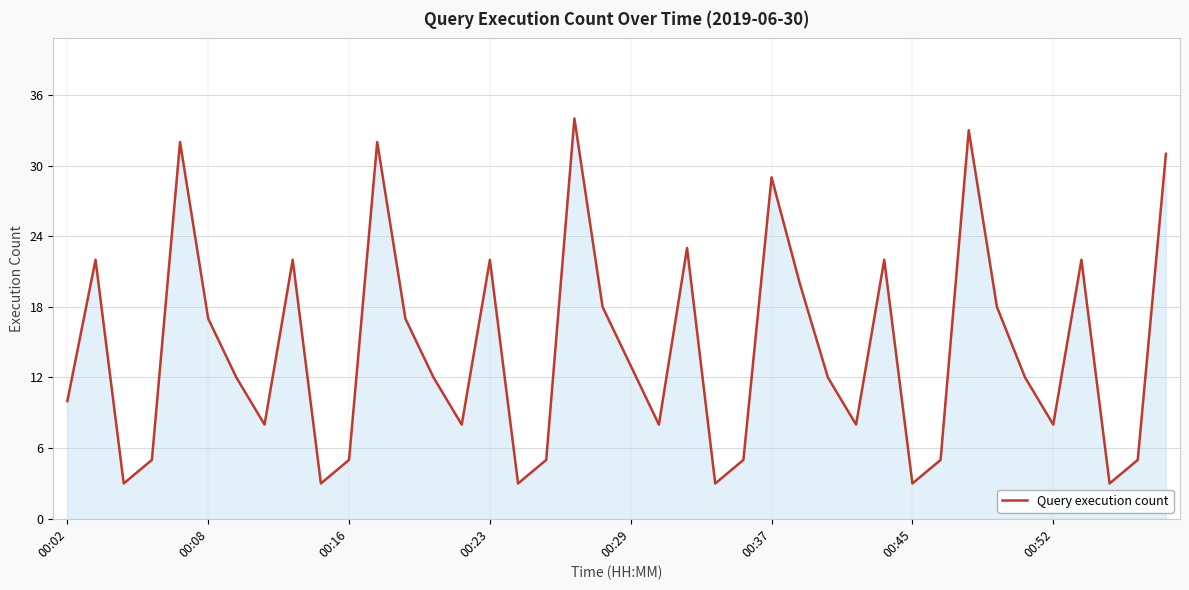

What is the greatest value displayed?

34